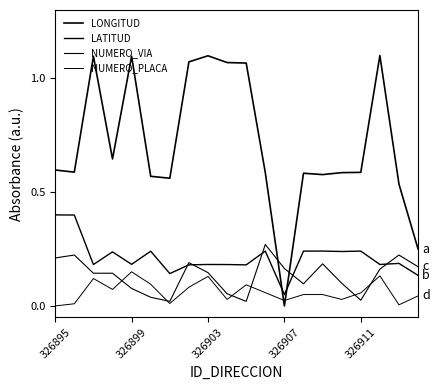

How many lines are shown in the chart?

4